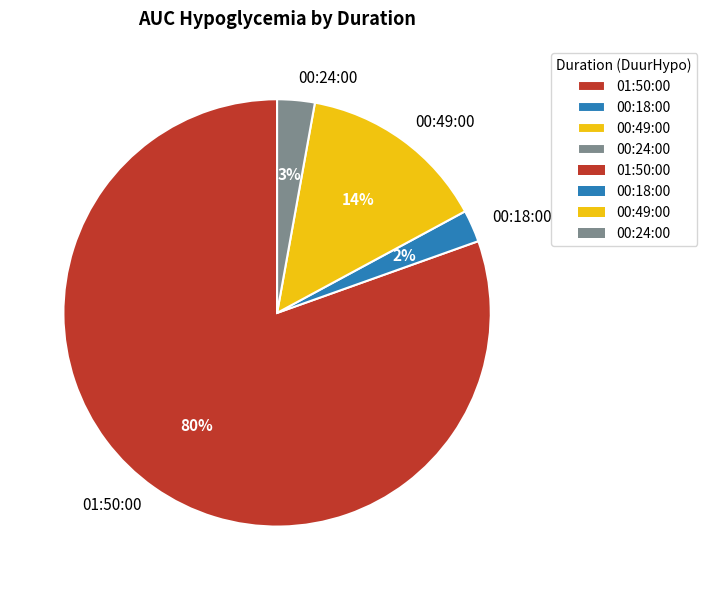

Which category accounts for the majority?

01:50:00